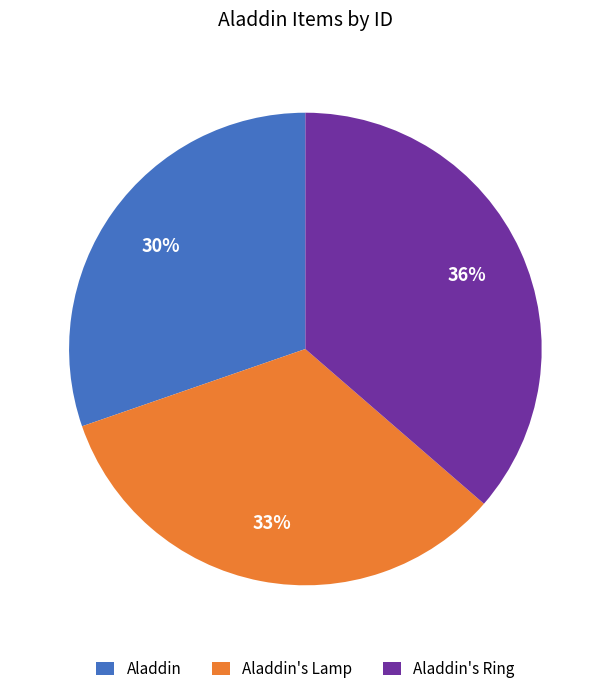

What is the ratio of the value at Aladdin to the value at Aladdin's Lamp?

0.9